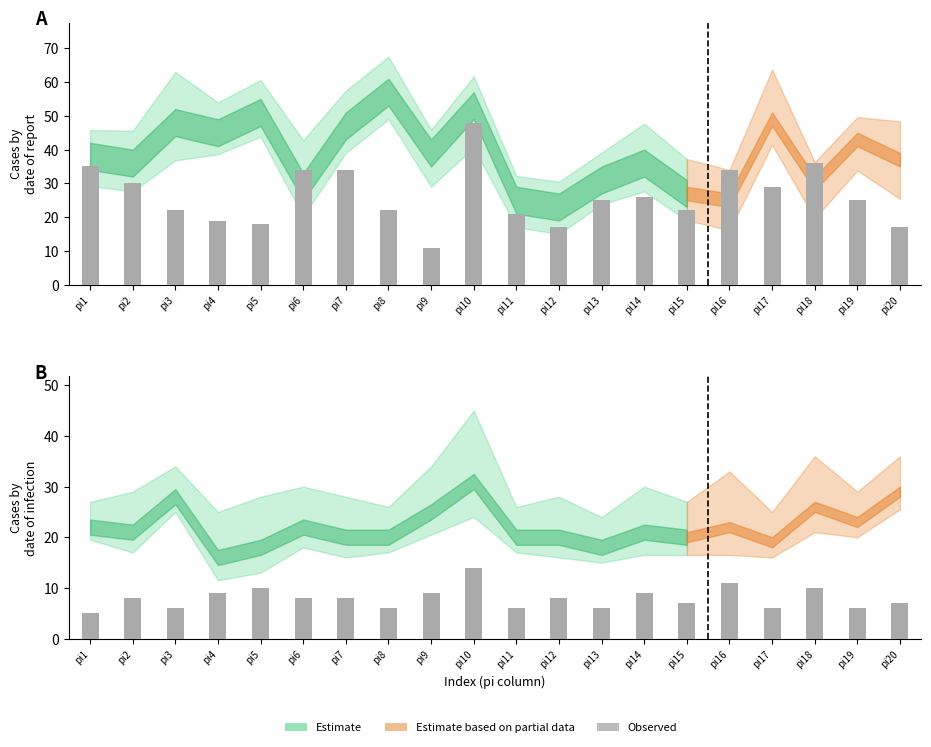

Where is pi2 nearest to the value 35?

pi7